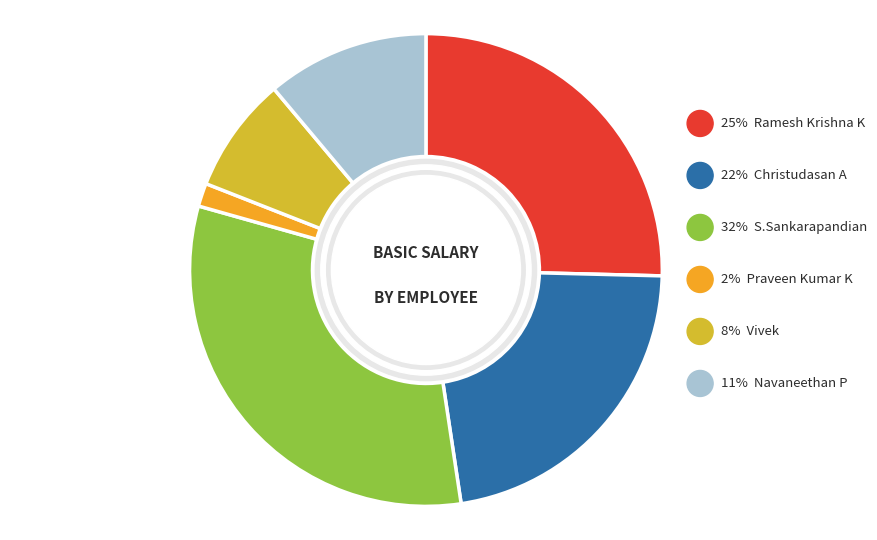

To the nearest percent, what is the difference between the largest and smallest slice percentages?

30%